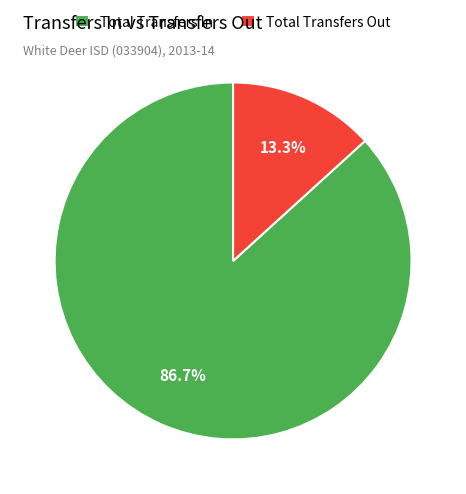

Which slice is the largest?

Total Transfers In